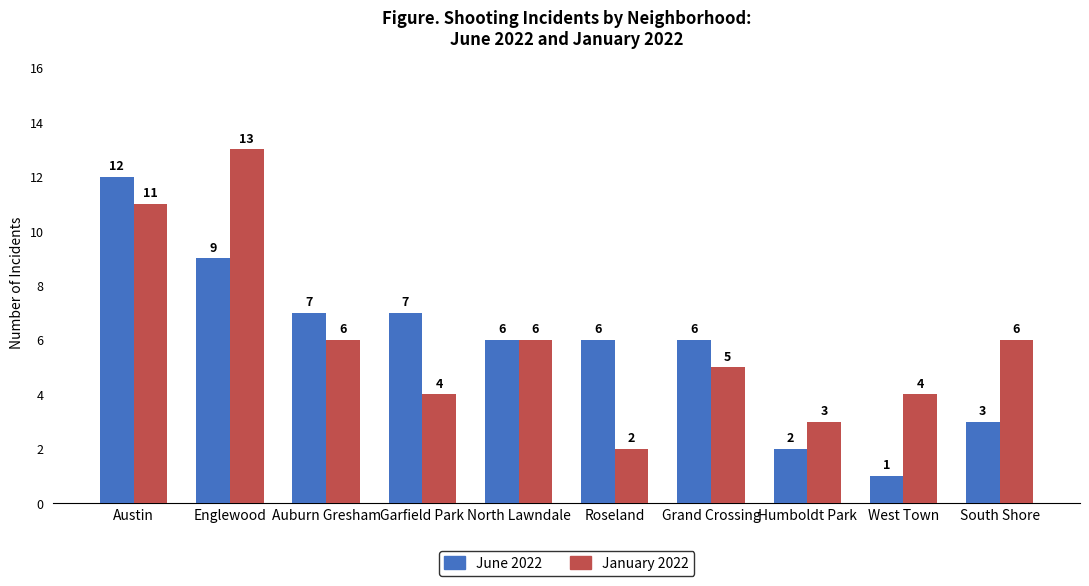

Reading right to left, extract all data points from this chart.

June 2022: South Shore=3	West Town=1	Humboldt Park=2	Grand Crossing=6	Roseland=6	North Lawndale=6	Garfield Park=7	Auburn Gresham=7	Englewood=9	Austin=12
January 2022: South Shore=6	West Town=4	Humboldt Park=3	Grand Crossing=5	Roseland=2	North Lawndale=6	Garfield Park=4	Auburn Gresham=6	Englewood=13	Austin=11